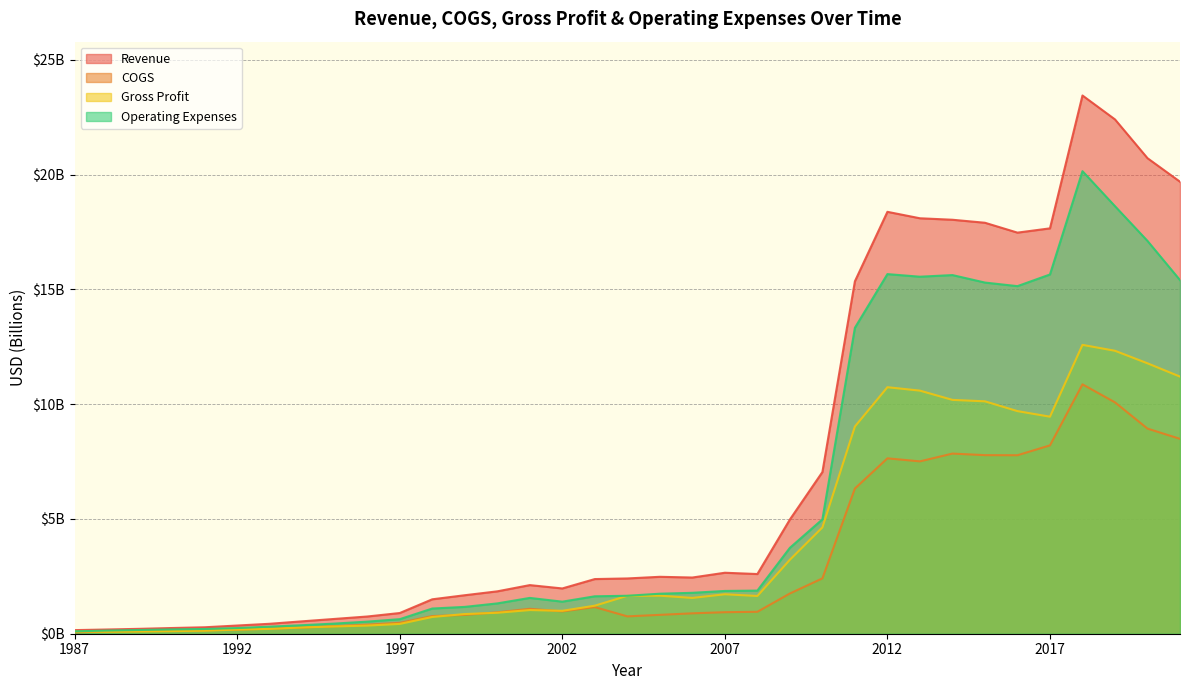

What is the value of the Gross Profit point at the 10th from the left?

0.4